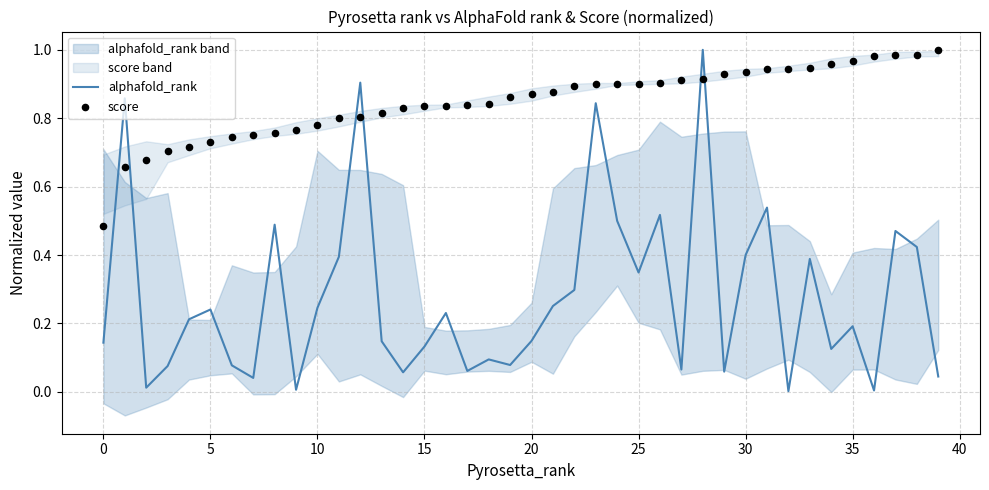

Which series has the widest spread of Y values?

alphafold_rank